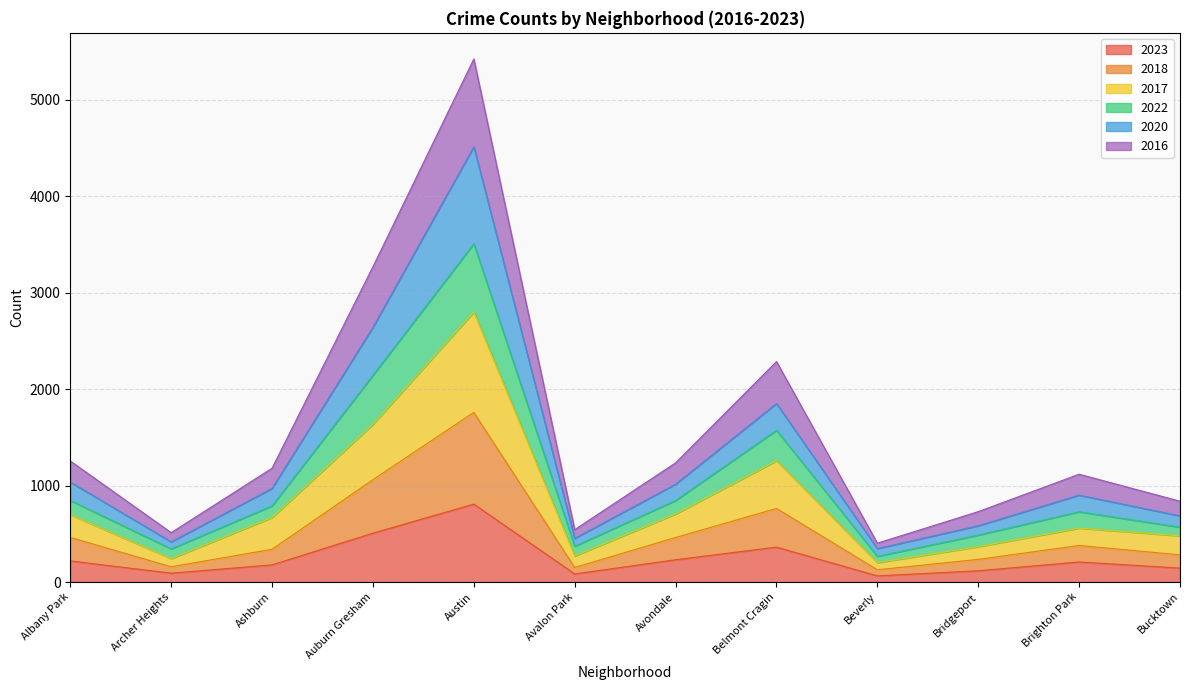

Where is 2023 nearest to the value 436?

Auburn Gresham